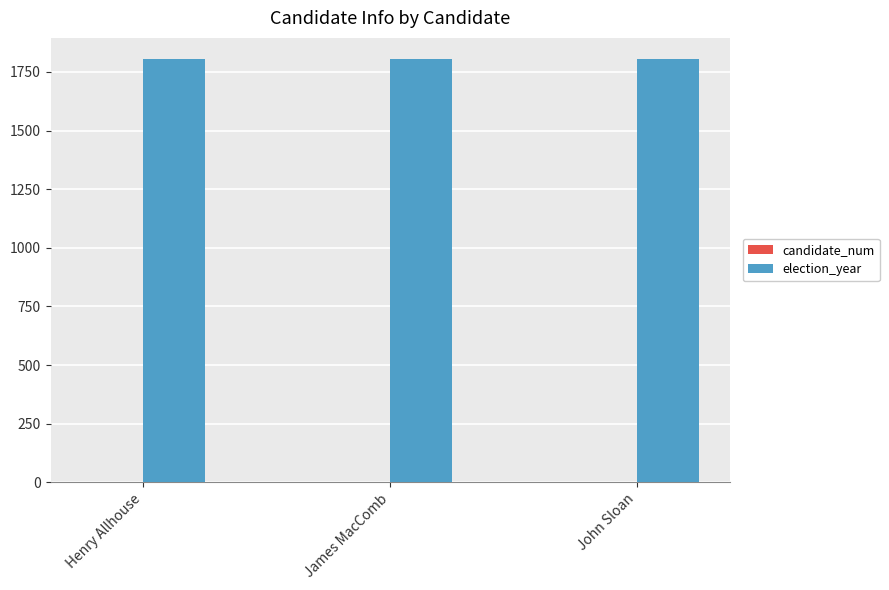

Which series has the largest total across all categories?

election_year